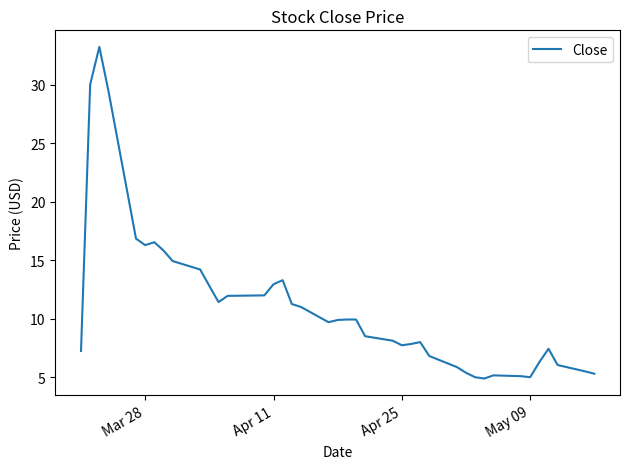

What is the smallest value displayed?

4.9